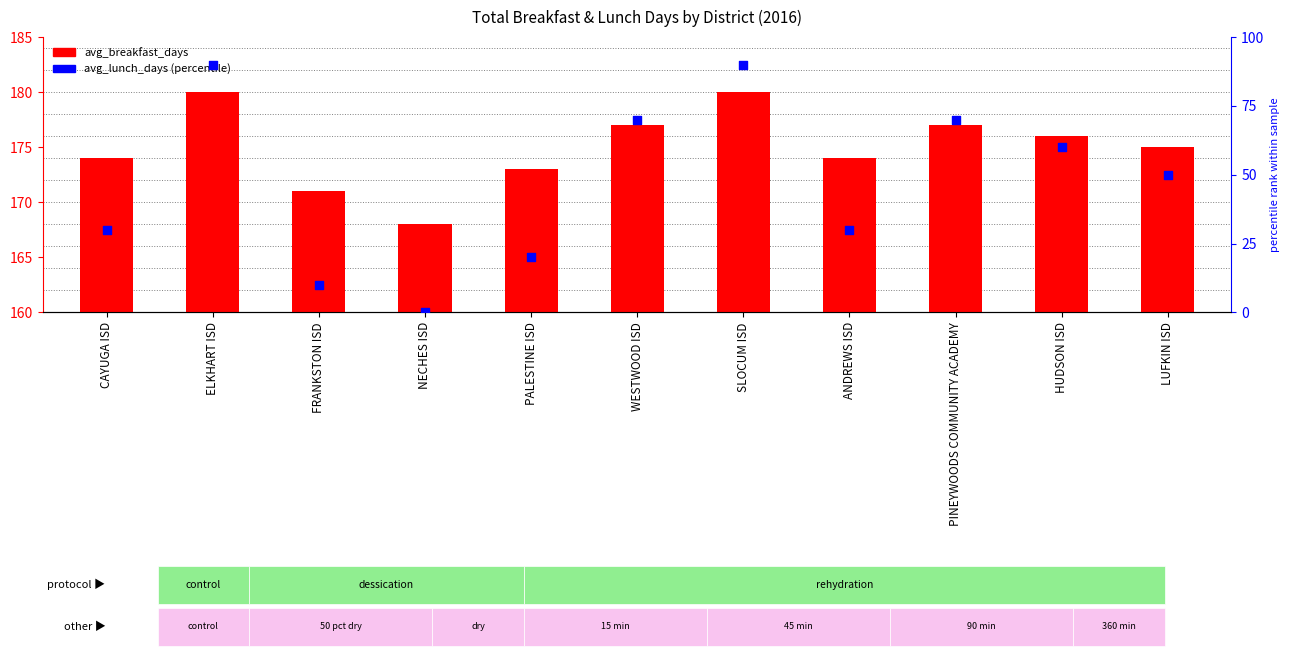

At which category is the sum across all series the highest?

ELKHART ISD